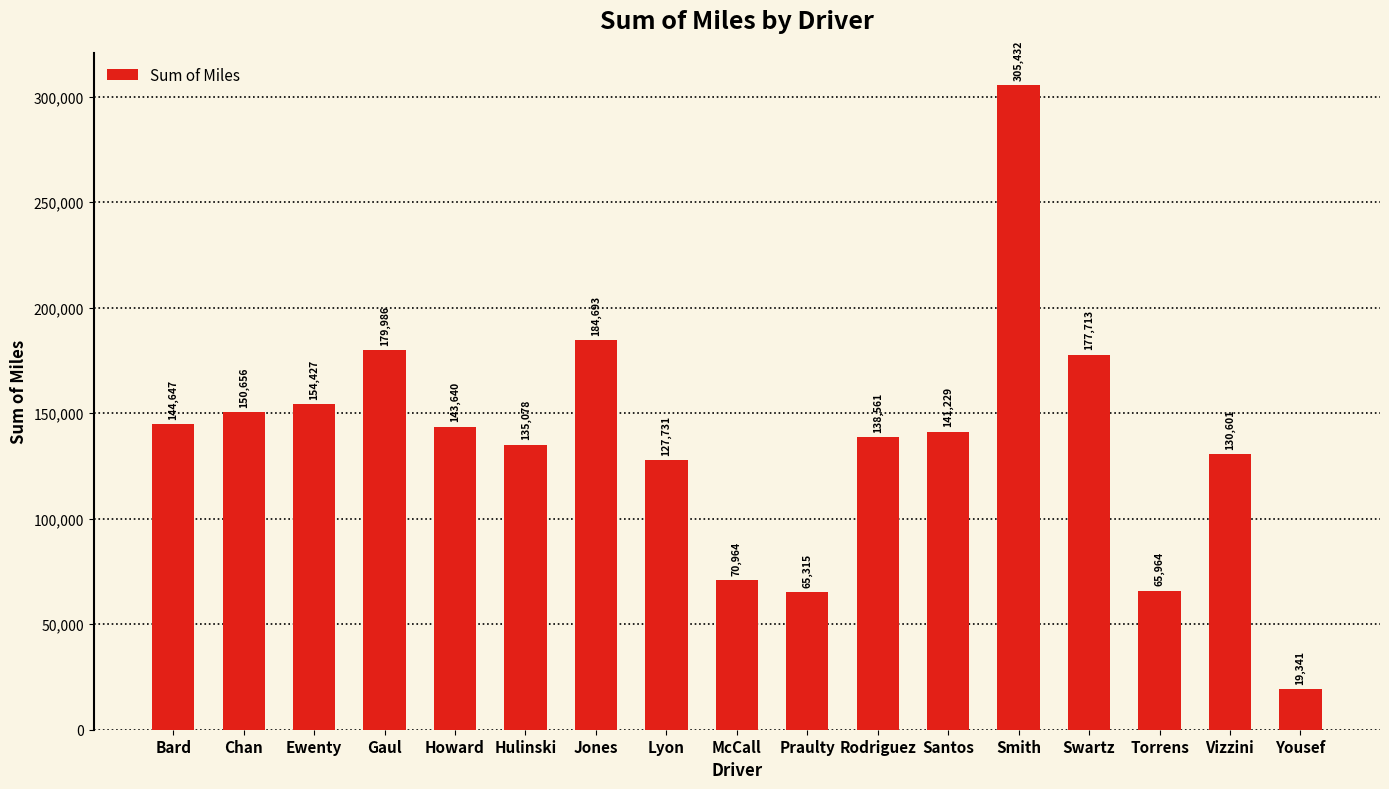

What is the difference between the values at Santos and Chan?

9427.0